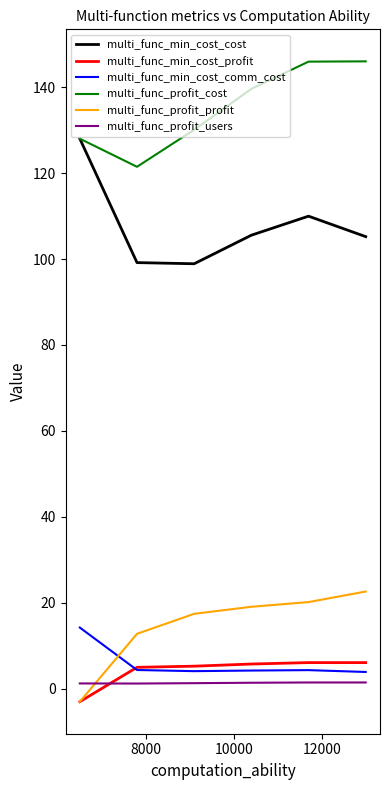

How many lines are shown in the chart?

6